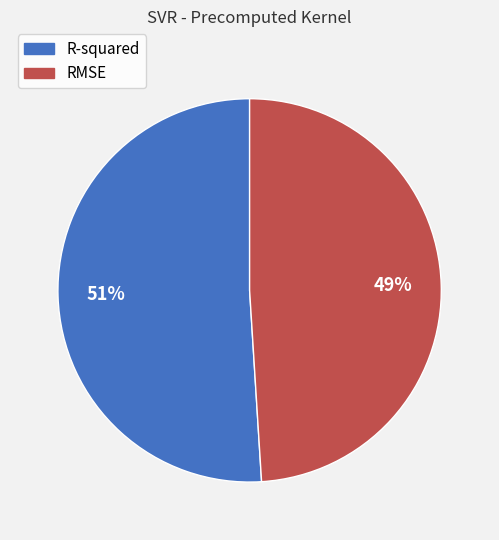

Between RMSE and R-squared, which is larger?

R-squared